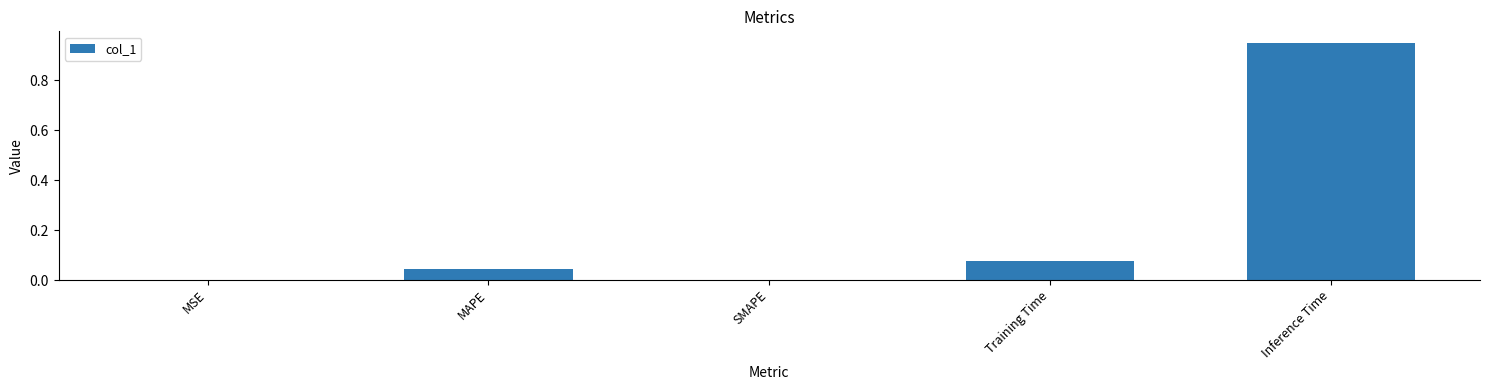

Which category has the highest value across all series?

Inference Time